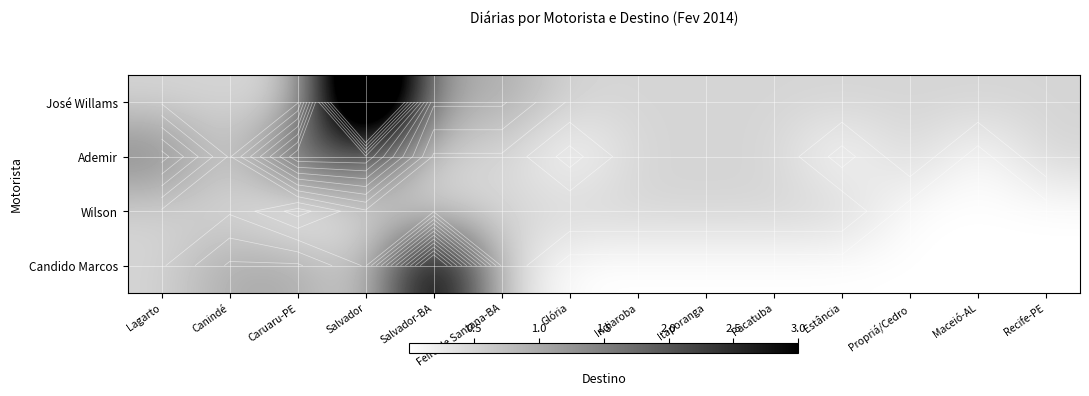

Which series has the largest range (max minus min)?

José Willams